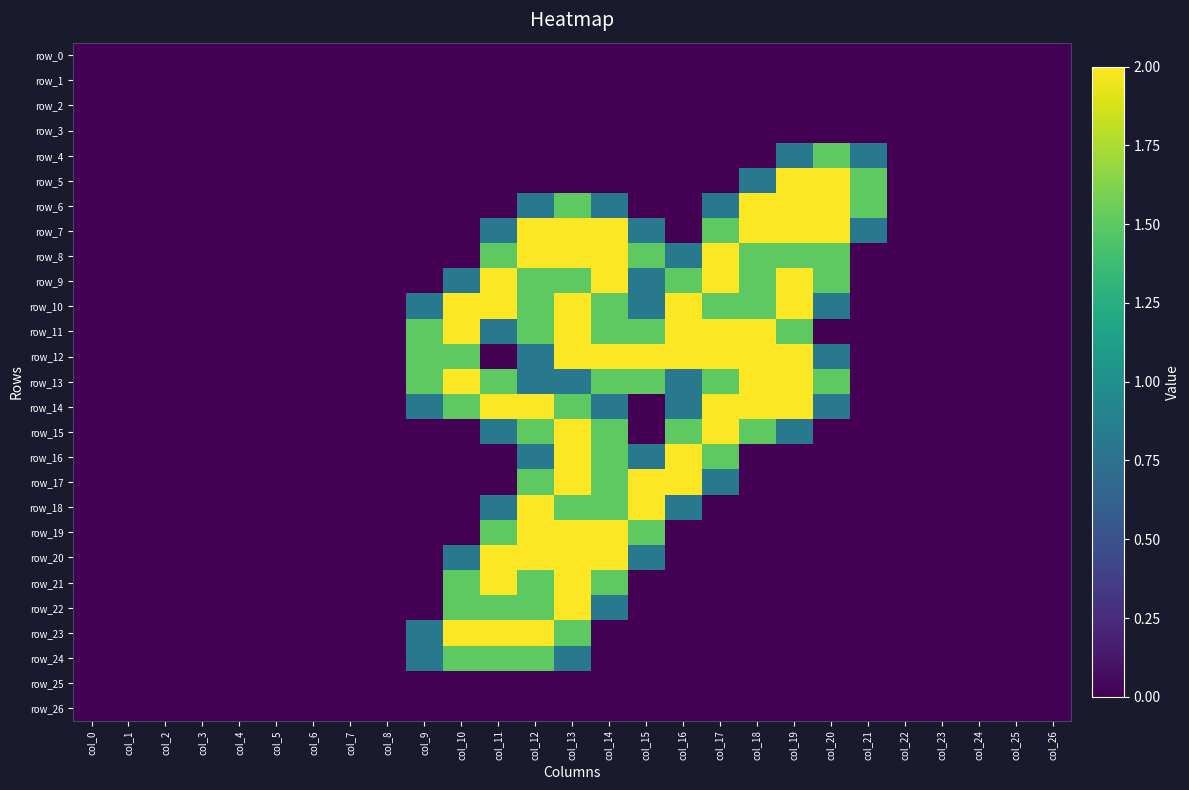

What is the greatest value displayed?

2.0